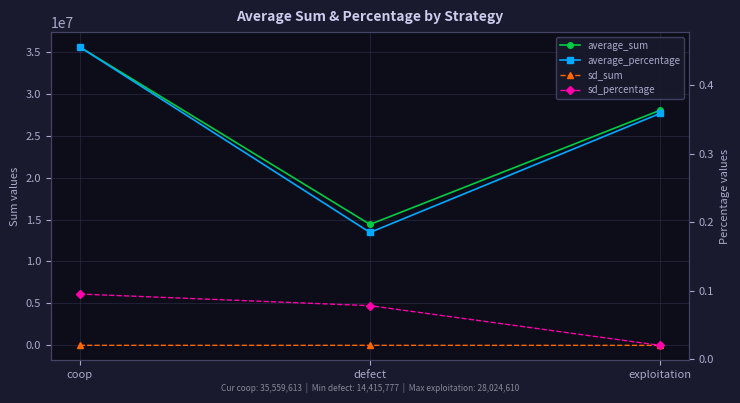

Is it true that average_sum equals 3829674.4 at defect?

False